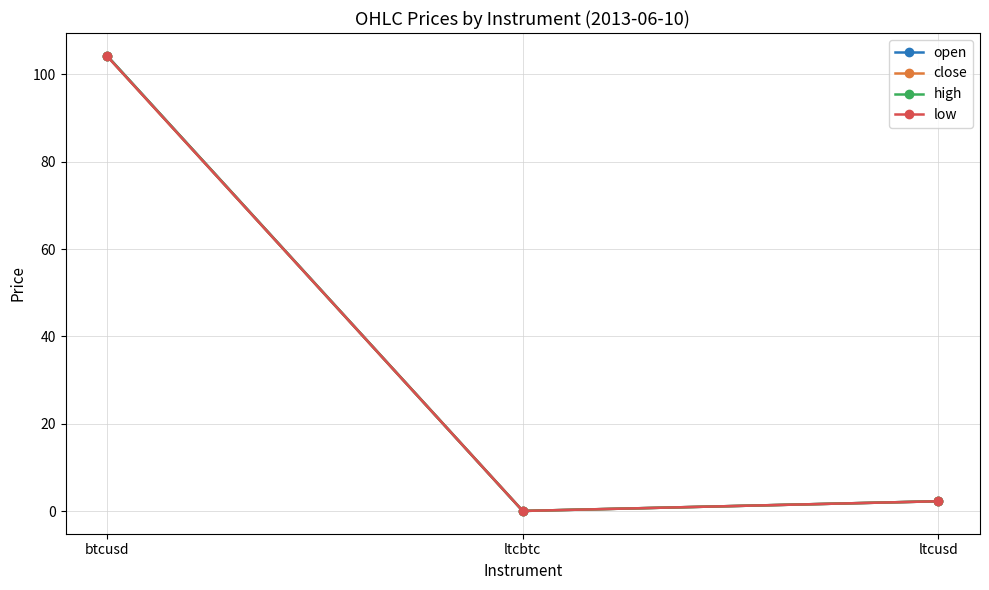

Reading right to left, transcribe all the data shown in this chart.

open: 2.2	0.0	104.3
close: 2.2	0.0	104.2
high: 2.2	0.0	104.3
low: 2.2	0.0	104.2